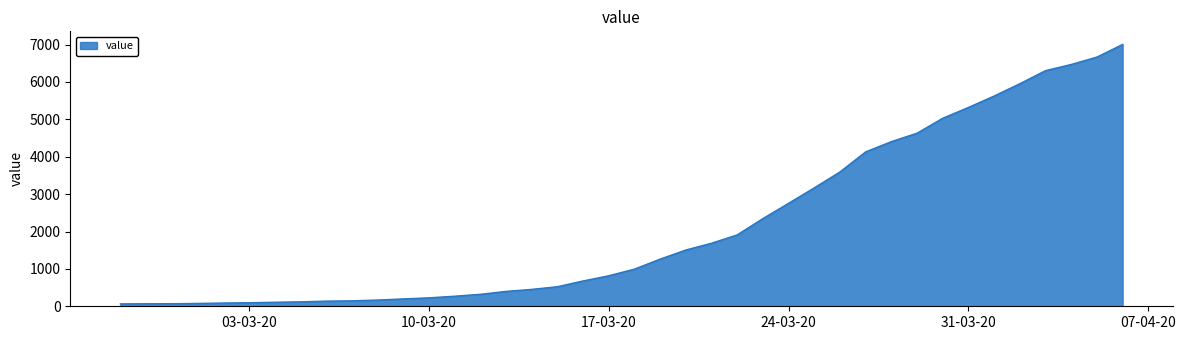

What is the difference between the maximum and minimum values?

6940